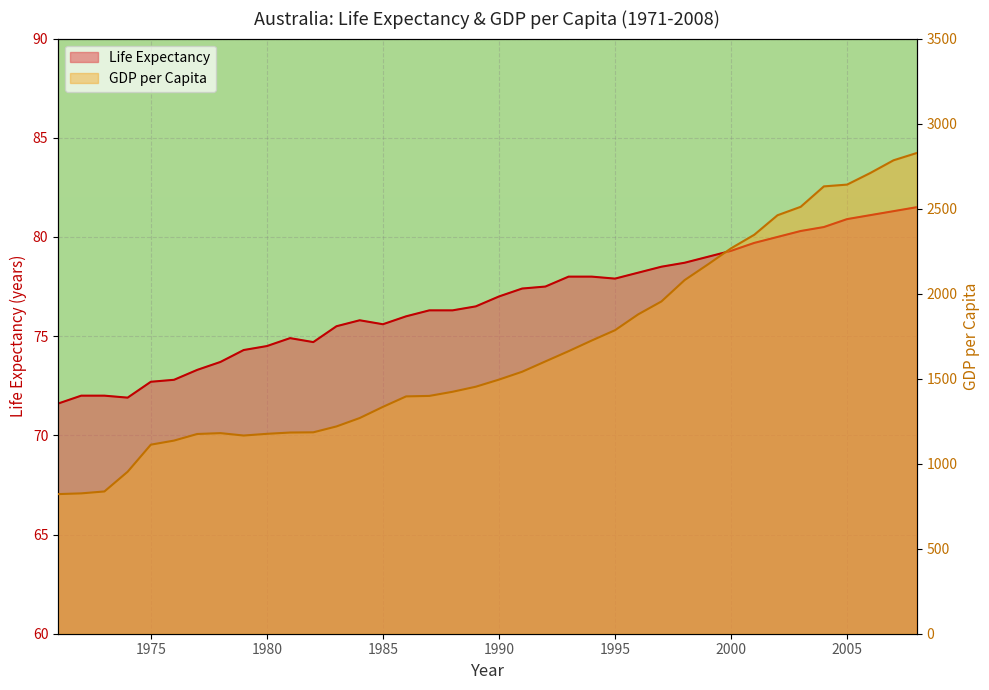

What are all the series names shown in the legend?

Life Expectancy, GDP per Capita